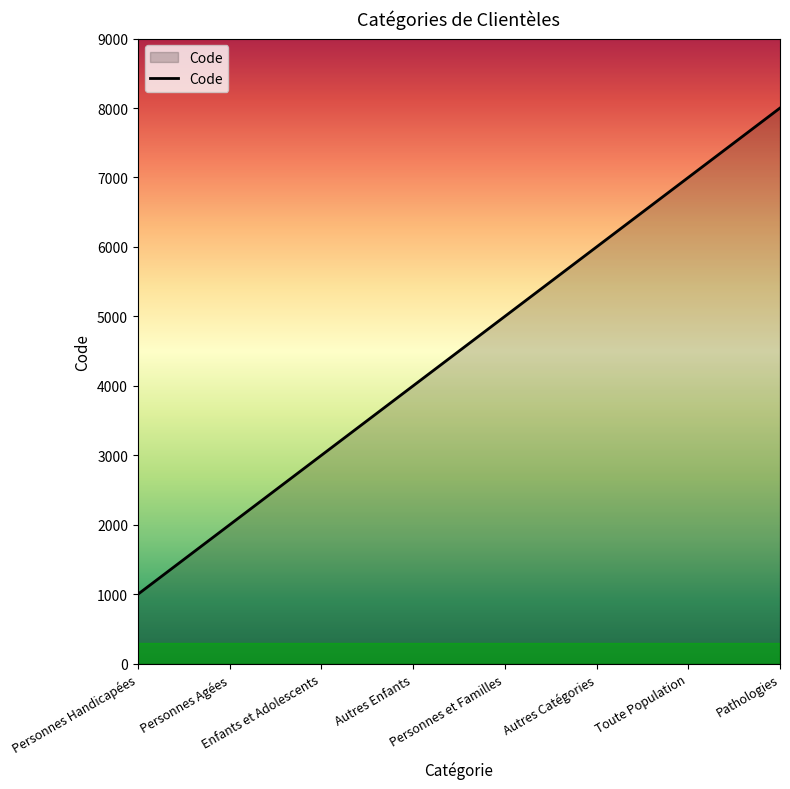

What is the sum of all values?

36000